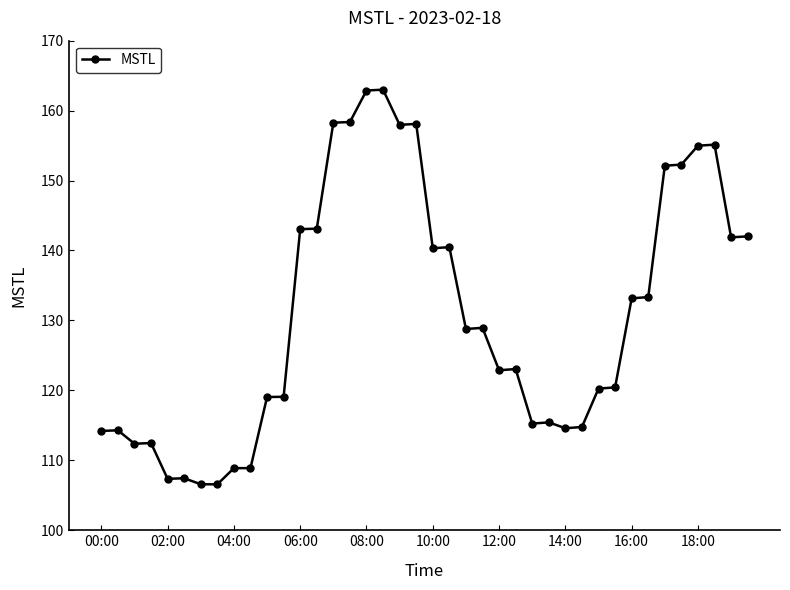

What is the maximum value shown in the chart?

163.0